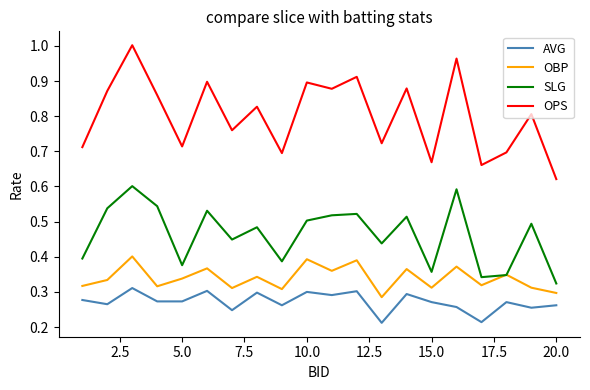

Which series has the largest range (max minus min)?

OPS